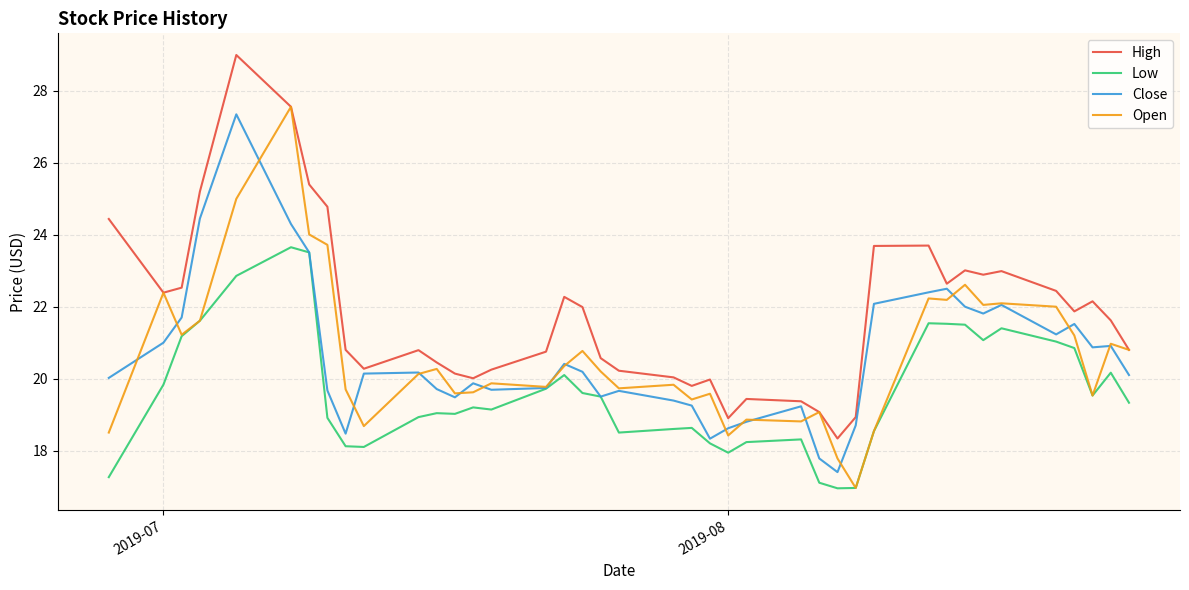

Which series has the largest total across all categories?

High